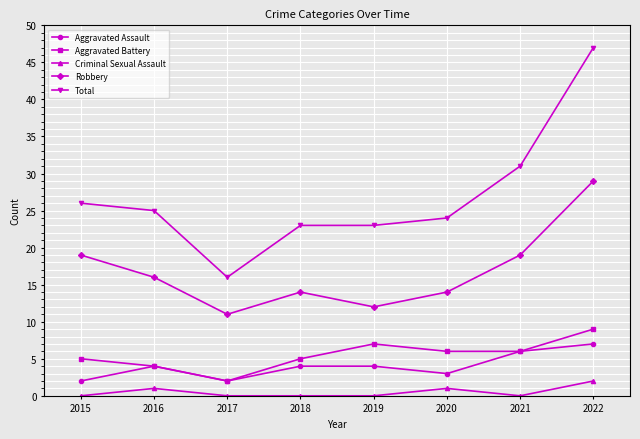

What is the sum of the Total values at 2021 and 2019?

54